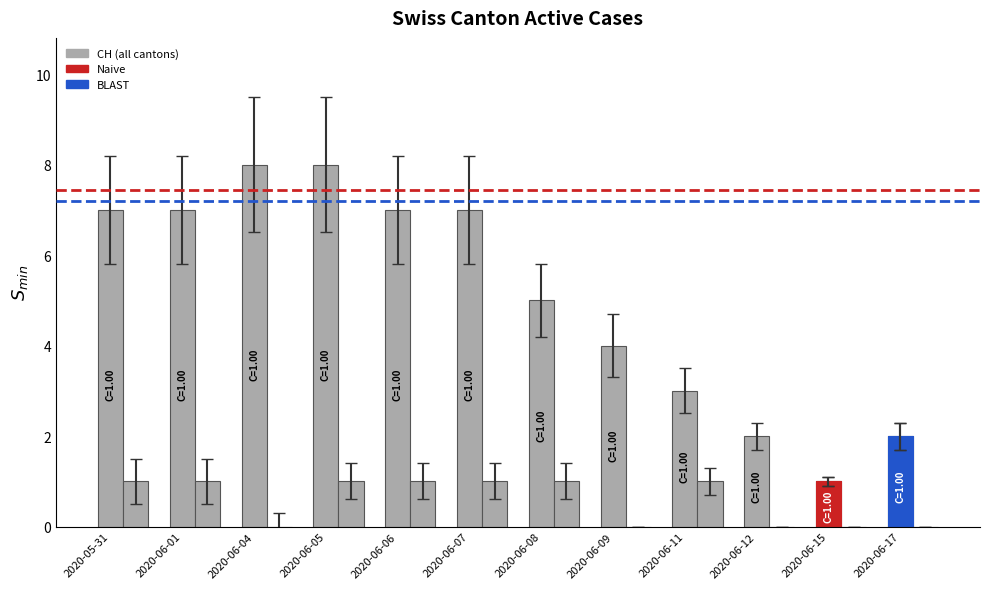

Which series changed the most between 2020-06-06 and 2020-06-09?

CH